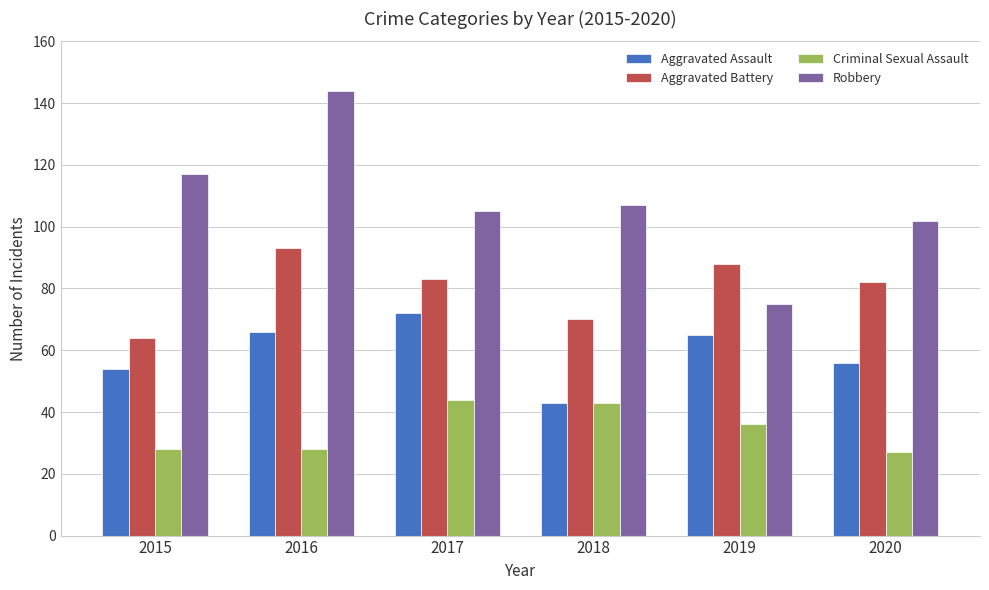

Which series has the widest spread of values?

Robbery